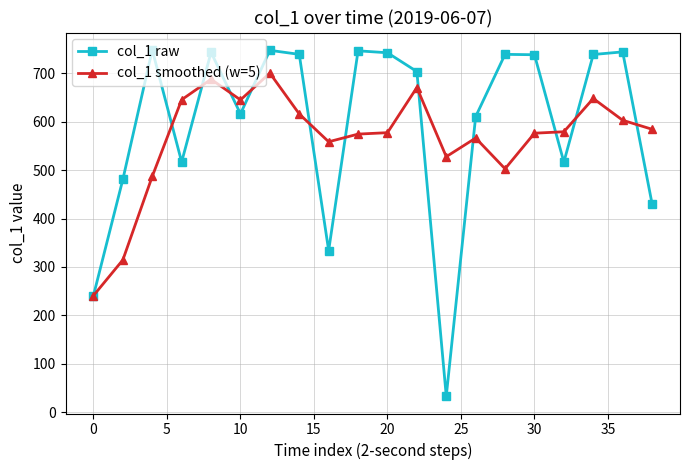

True or false: col_1 smoothed (w=5) and col_1 raw intersect in this chart.

True